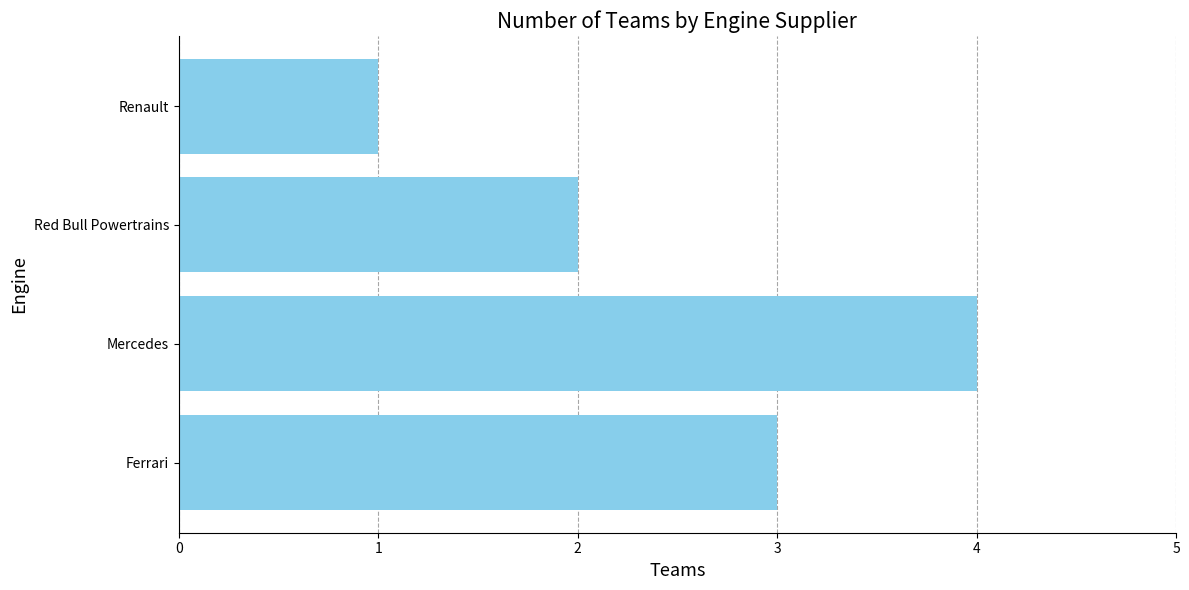

Reading bottom to top, list all the values displayed in this chart.

Ferrari=3	Mercedes=4	Red Bull Powertrains=2	Renault=1